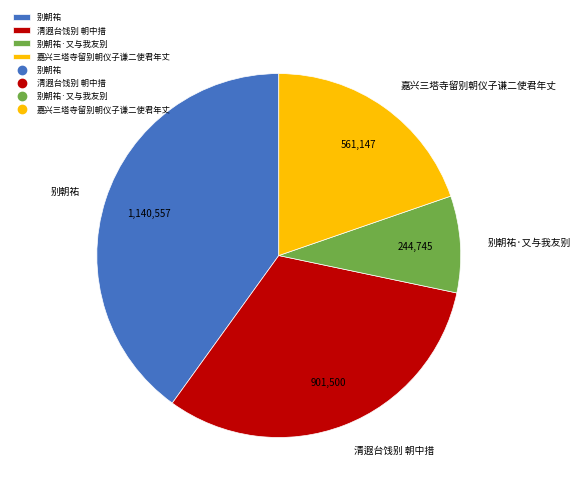

True or false: 清遐台饯别 朝中措 accounts for 32% of the total.

True